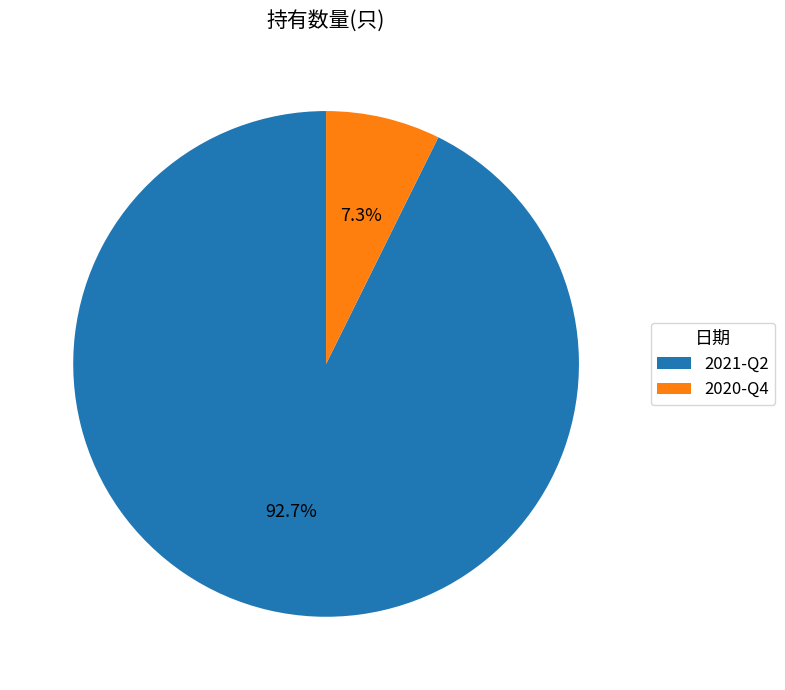

Which category accounts for the majority?

2021-Q2